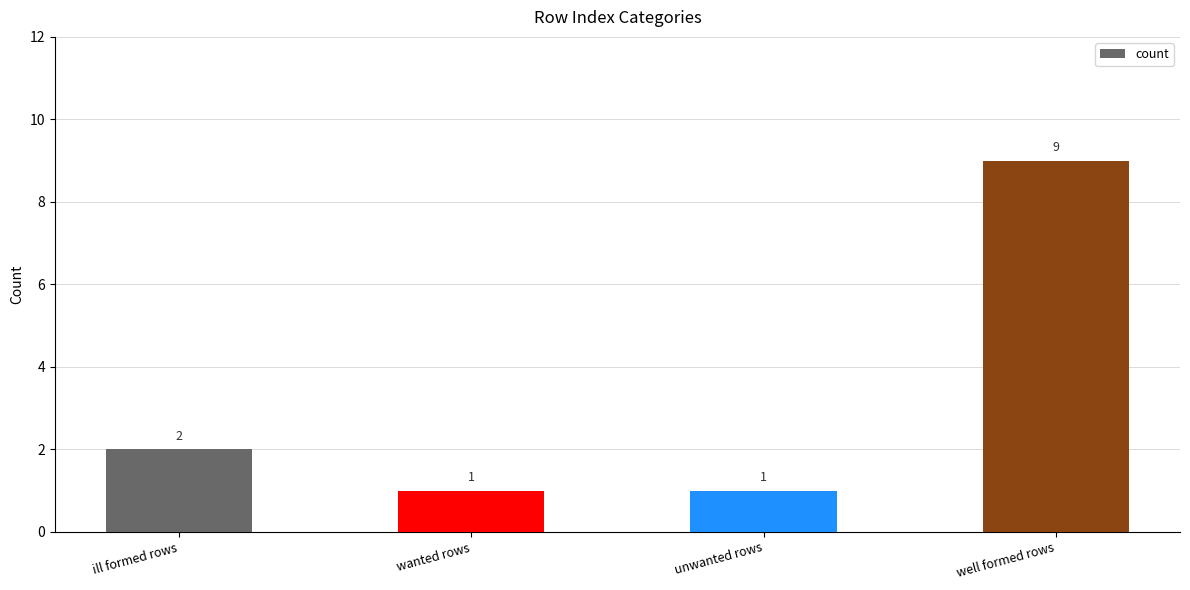

How many values are between 1 and 9?

4